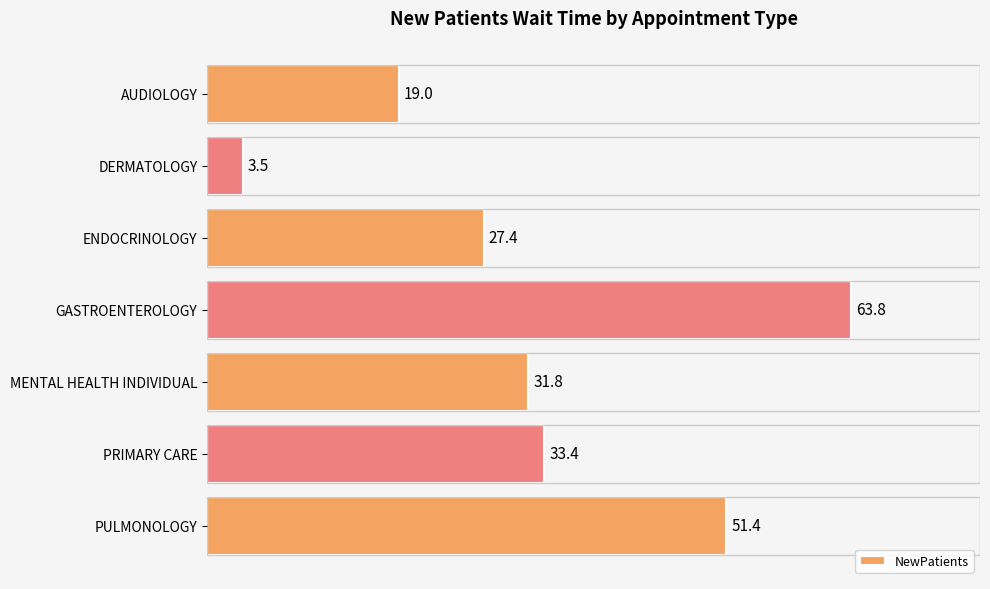

What is the label of the 5th bar from the bottom?

ENDOCRINOLOGY